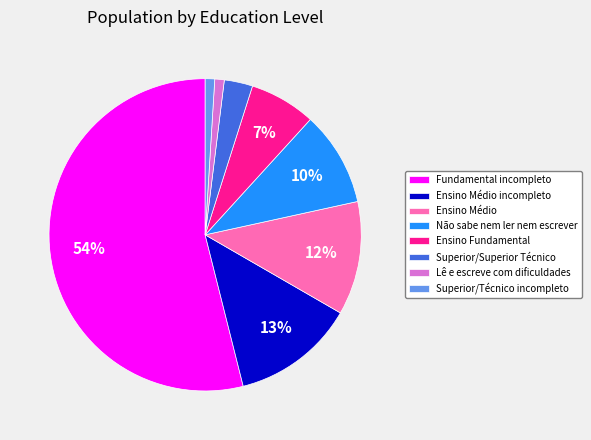

How many slices are in this pie chart?

8